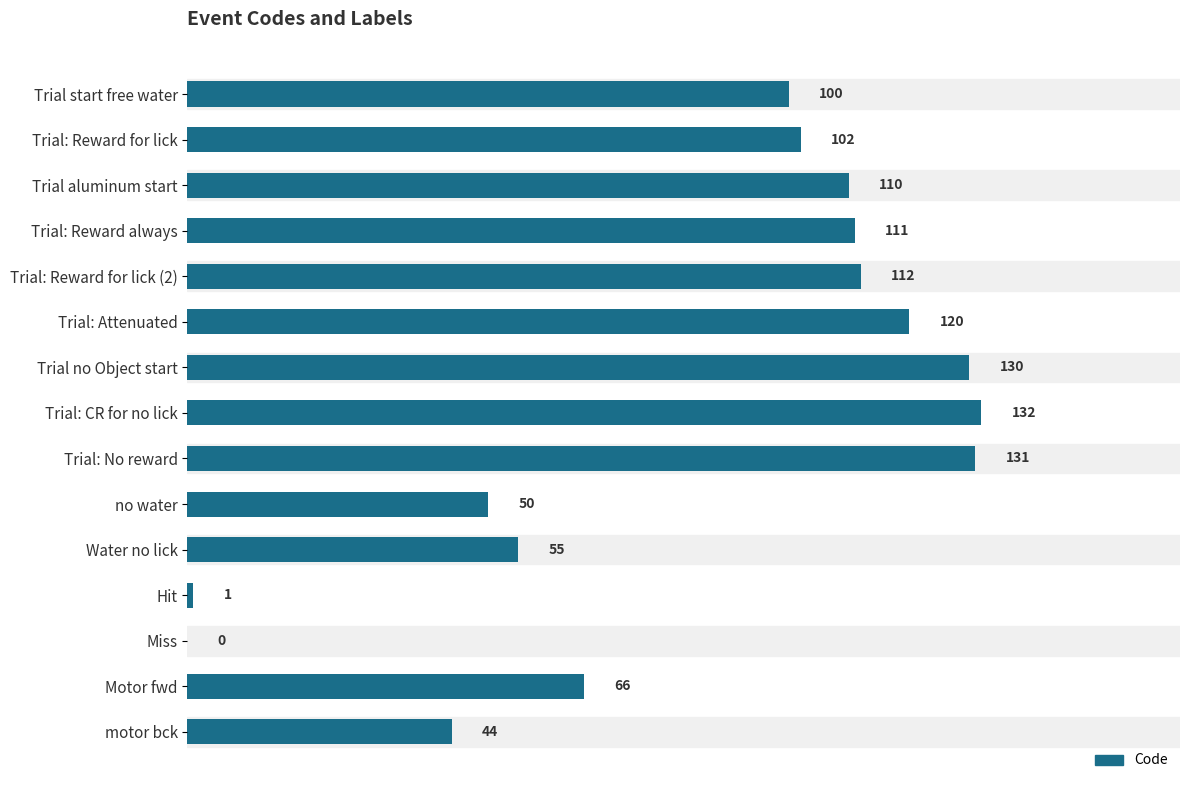

Between no water and Trial aluminum start, which is larger?

Trial aluminum start